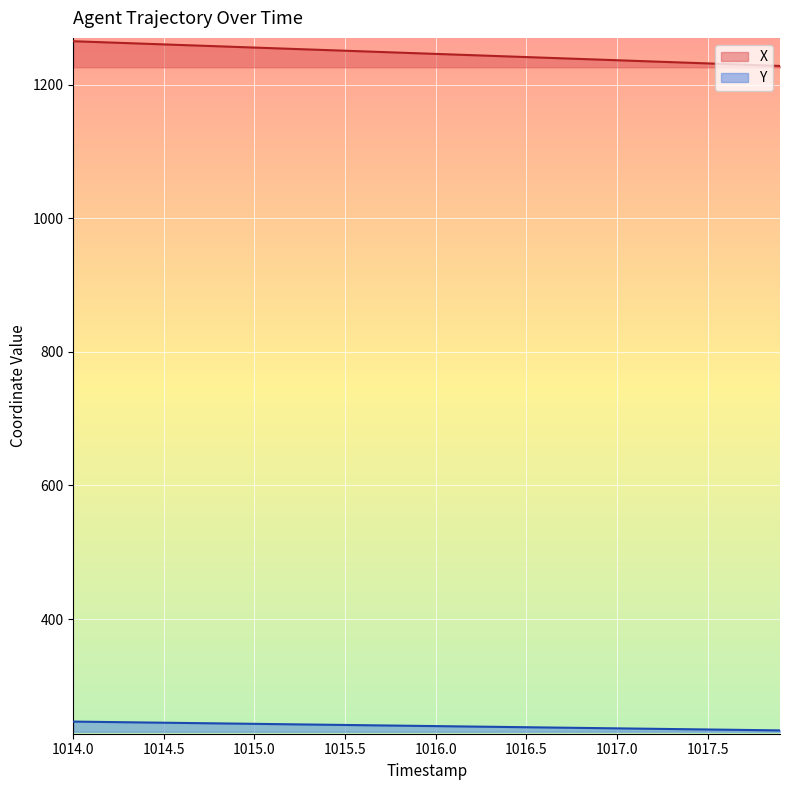

Is the value of X at 1014.5 greater than the value of Y at 1015.5?

Yes